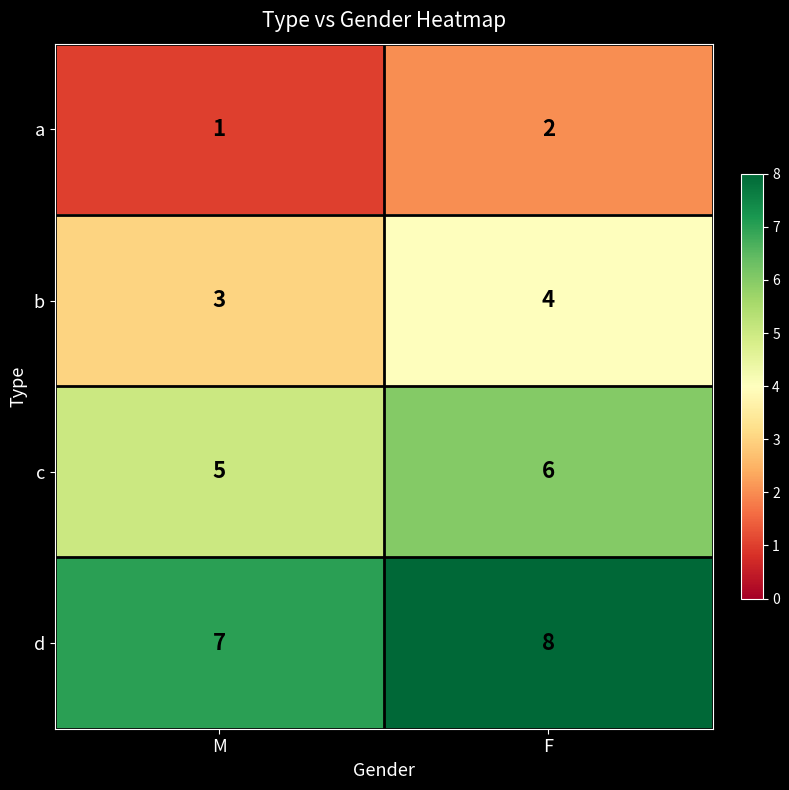

Which category has the highest value across all series?

F